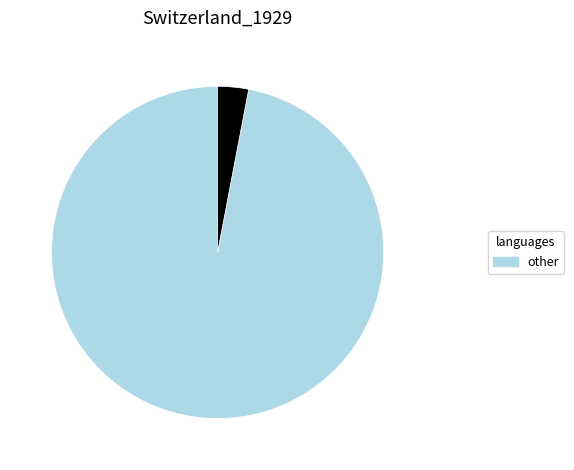

To the nearest percent, what is the average slice percentage?

11%